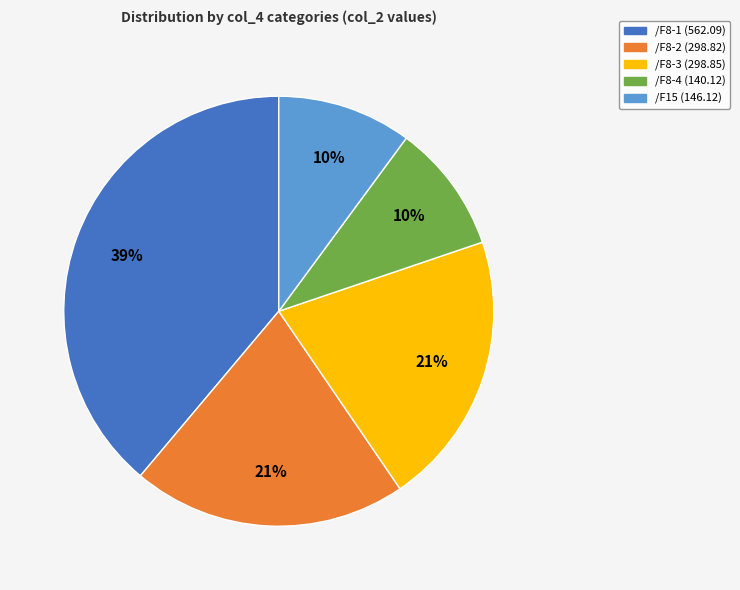

Combined, do /F8-2 and /F8-3 account for over 50%?

No